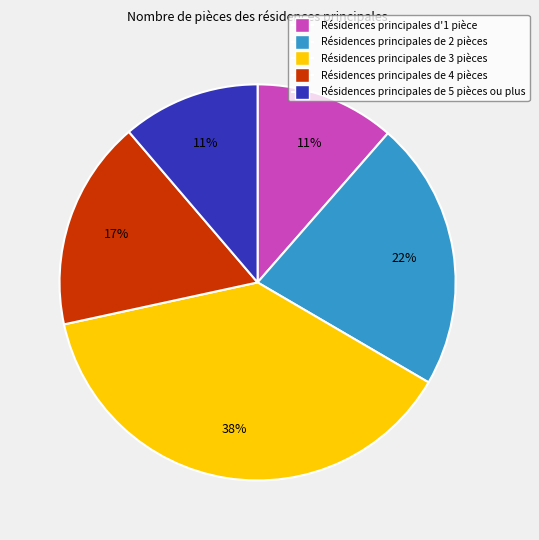

To the nearest percent, what is the difference between the largest and smallest slice percentages?

27%